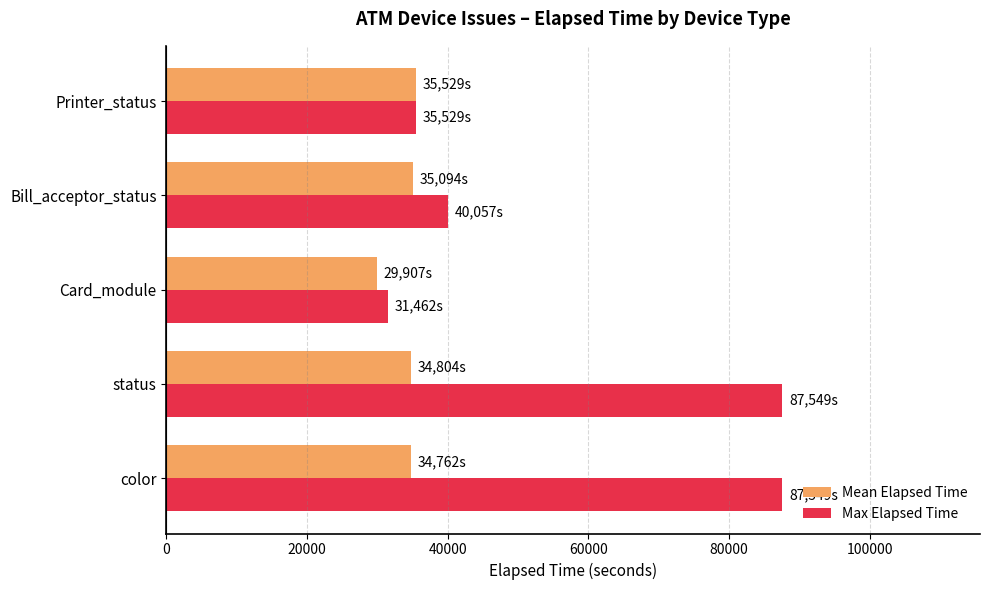

Is the value of Mean Elapsed Time at color greater than the value of Max Elapsed Time at status?

No